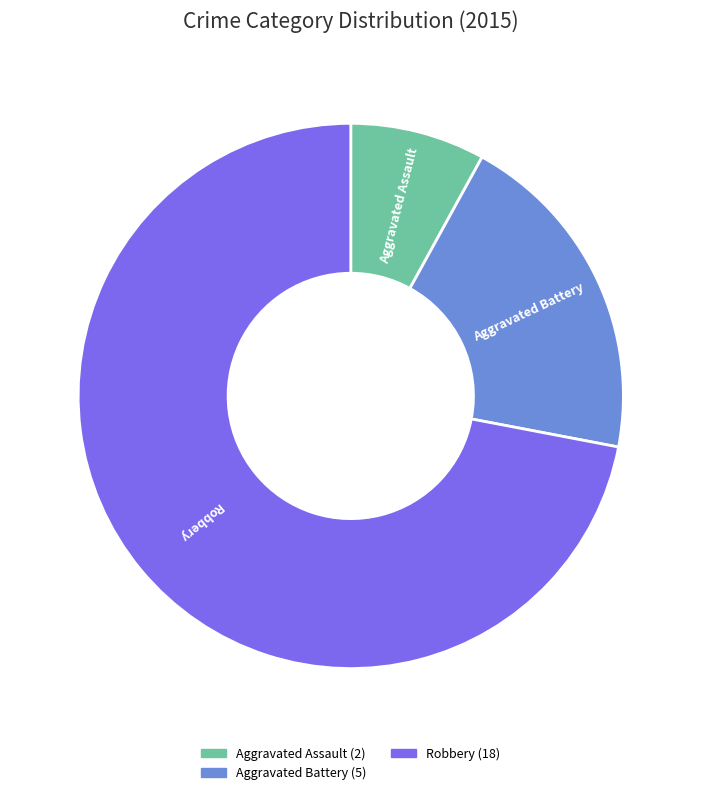

Does any single category account for the majority?

Yes